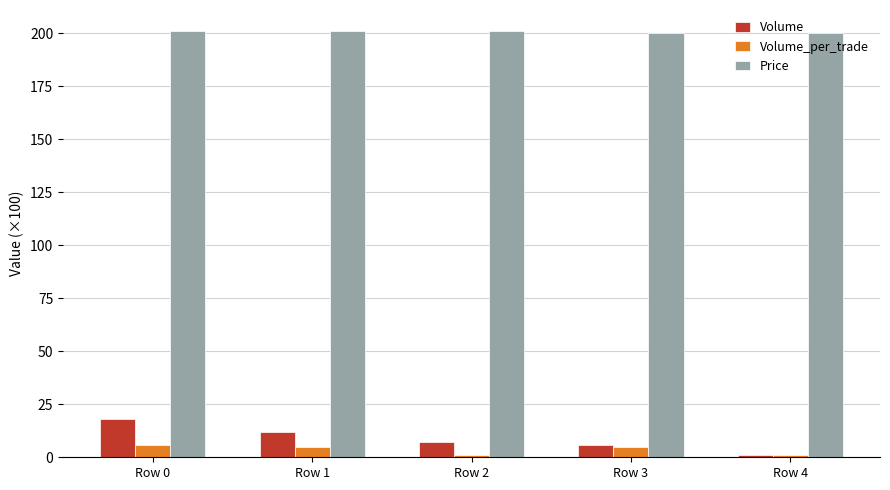

List the series in order of their peak value, lowest first.

Volume_per_trade, Volume, Price